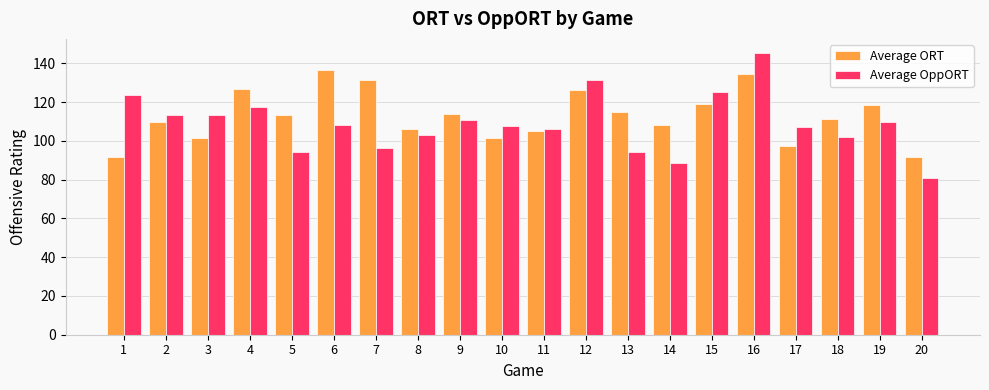

What is the difference between the maximum and minimum values in the Average OppORT series?

64.5